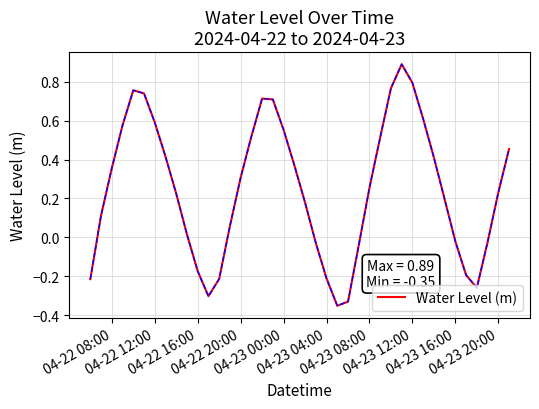

What is the difference between the maximum and minimum values?

1.2